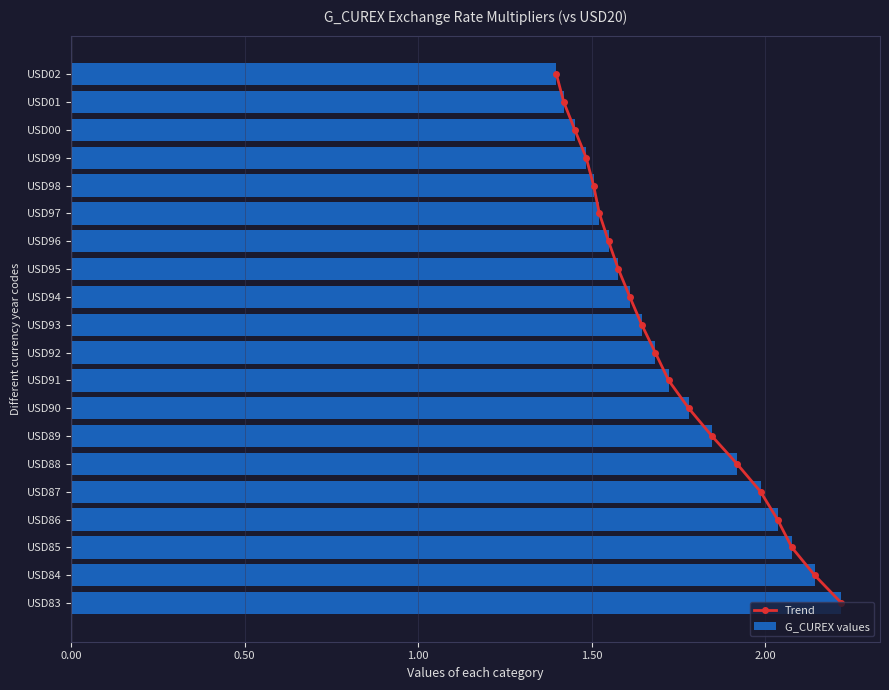

Where is G_CUREX values nearest to the value 1?

USD02